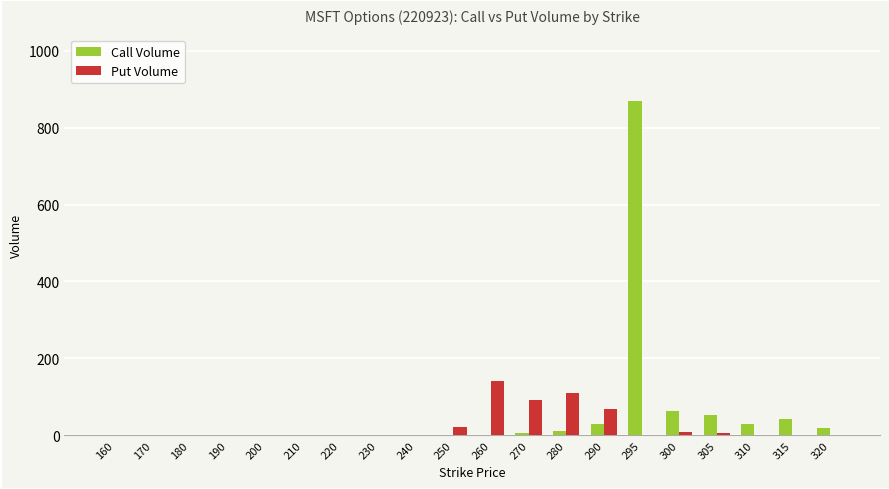

At which label does Call Volume reach its peak?

295